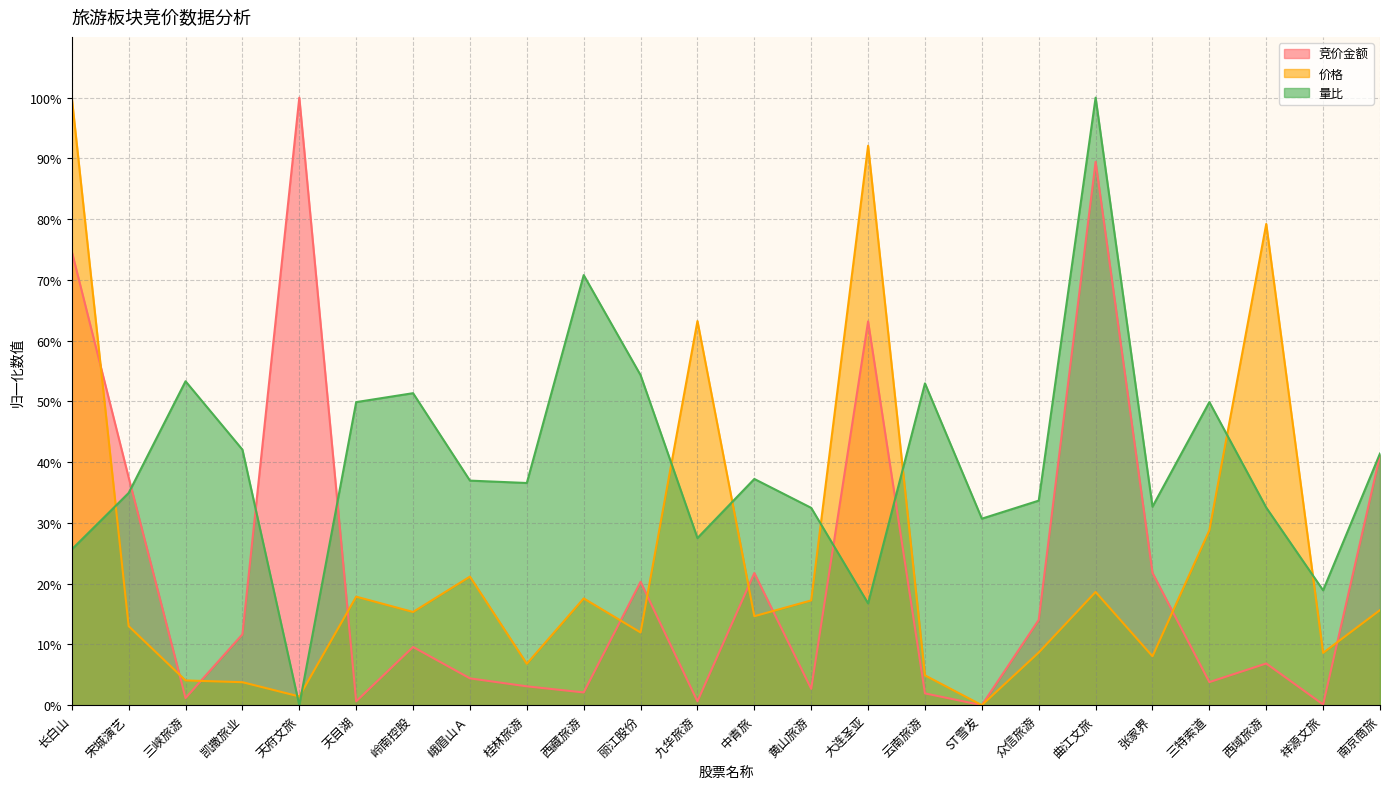

What is the label of the 4th point from the right?

三特索道